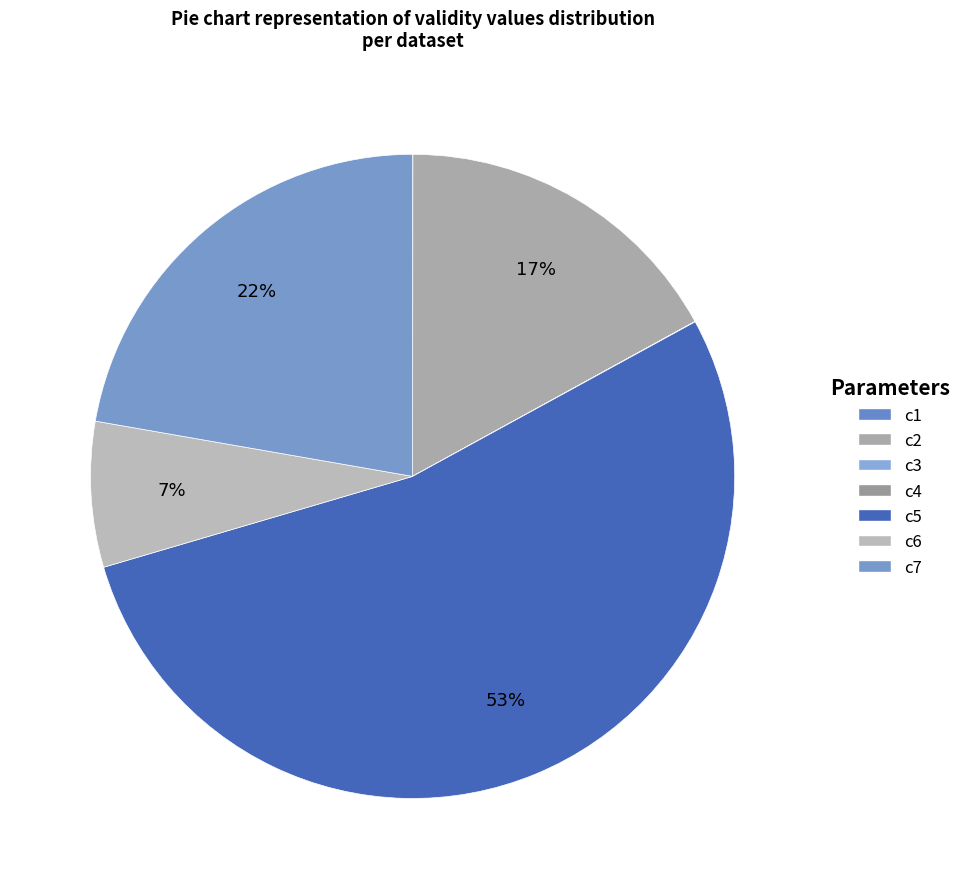

What is the largest slice in the pie chart?

c5